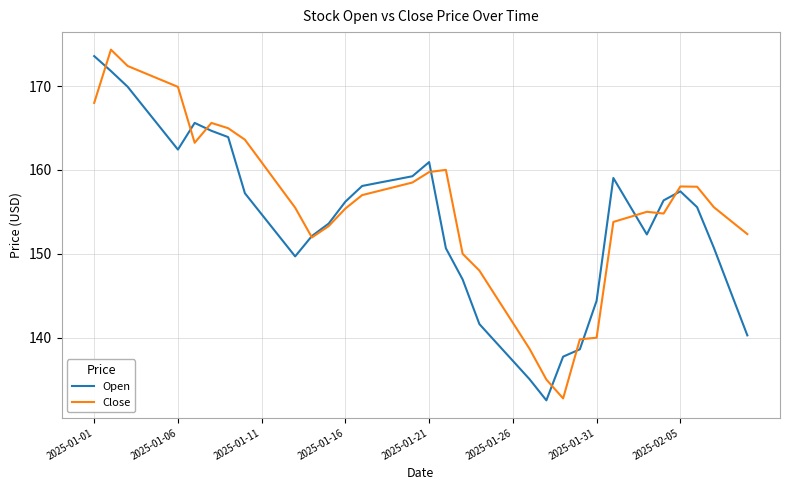

True or false: Open has more than 0 points higher than both neighbors.

True